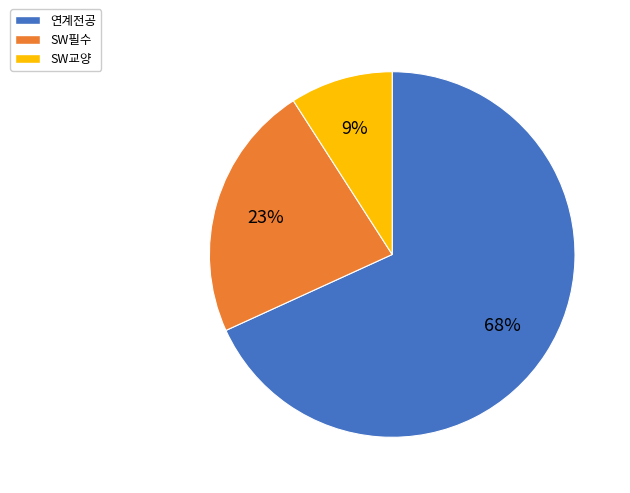

To the nearest percent, what percentage of the pie is SW교양?

9%